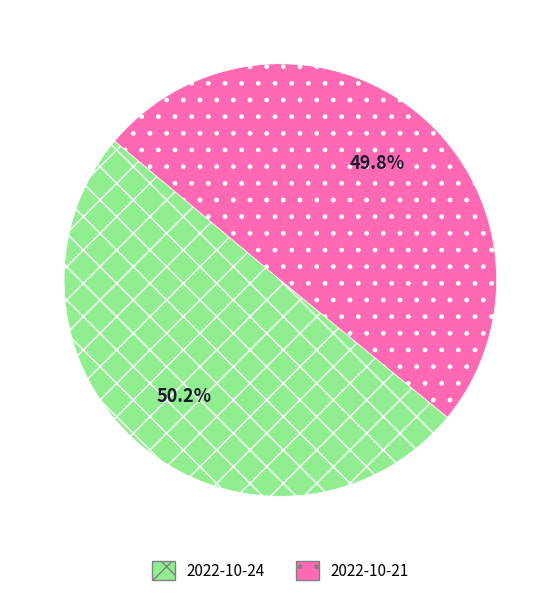

True or false: 2022-10-24 accounts for 50% of the total.

True